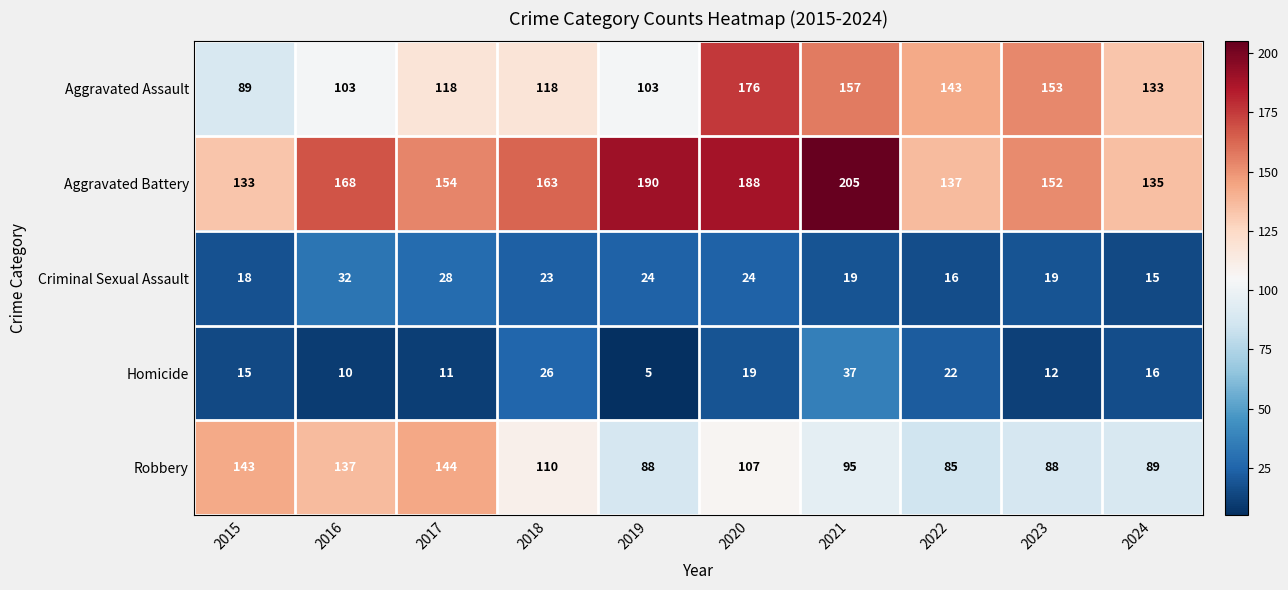

Which series has the largest range (max minus min)?

Aggravated Assault